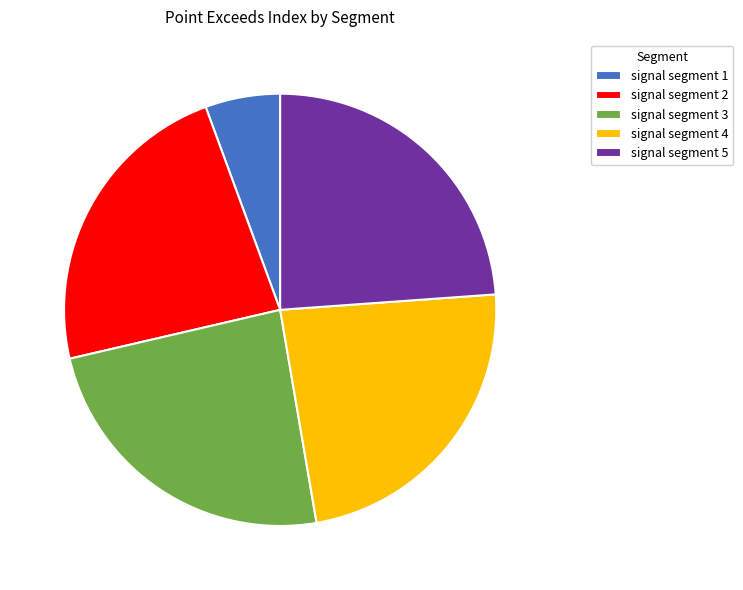

Is it true that signal segment 1 is 20% of the pie?

False